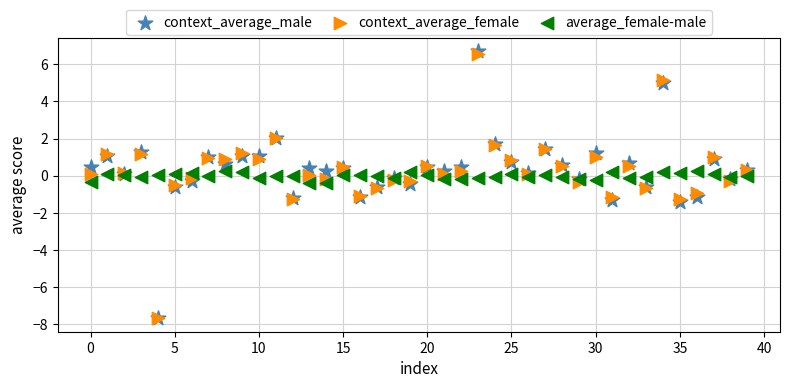

What are all the series names shown in the legend?

context_average_male, context_average_female, average_female-male